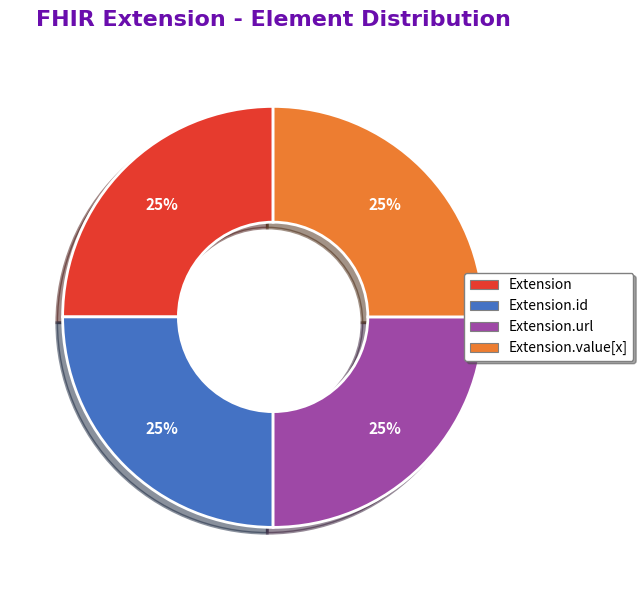

What is the ratio of the value at Extension.id to the value at Extension?

1.0